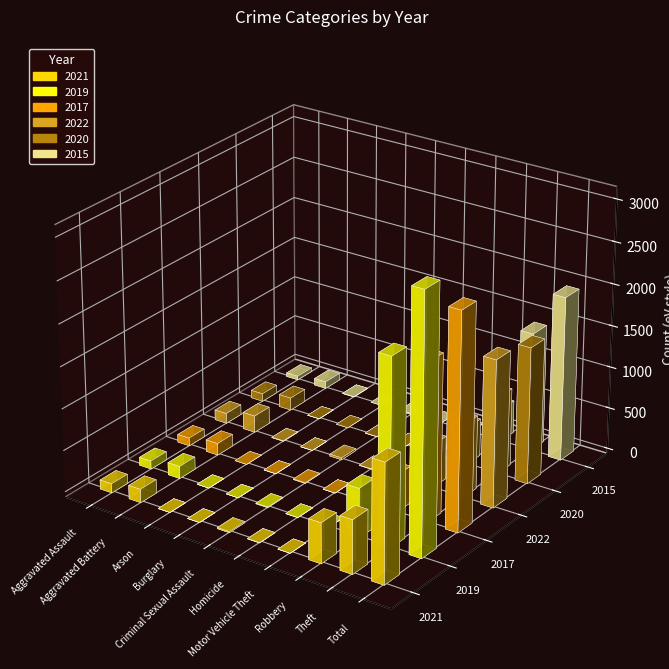

Rank the categories by 2022 value from lowest to highest.

Burglary, Motor Vehicle Theft, Arson, Homicide, Criminal Sexual Assault, Aggravated Assault, Aggravated Battery, Robbery, Theft, Total